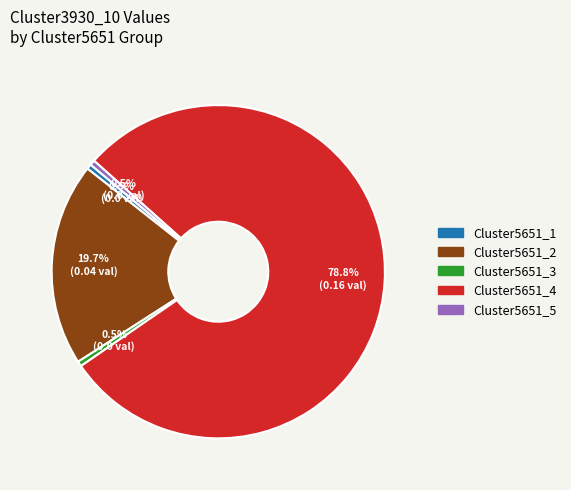

Does Cluster5651_4 account for over 50% of the chart?

Yes